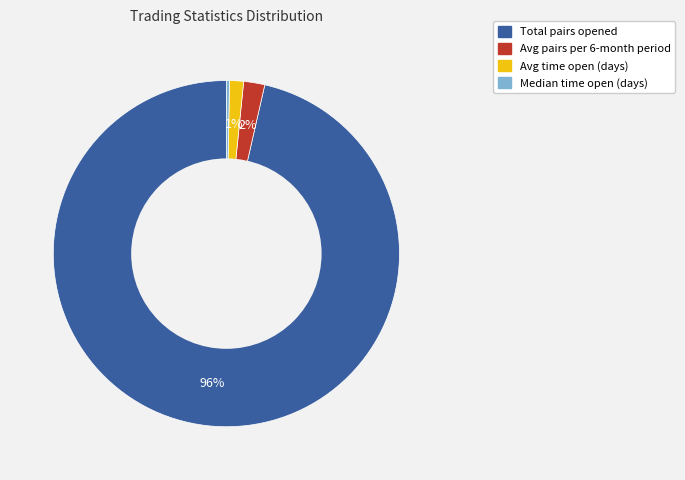

To the nearest percent, what is the average slice percentage?

25%